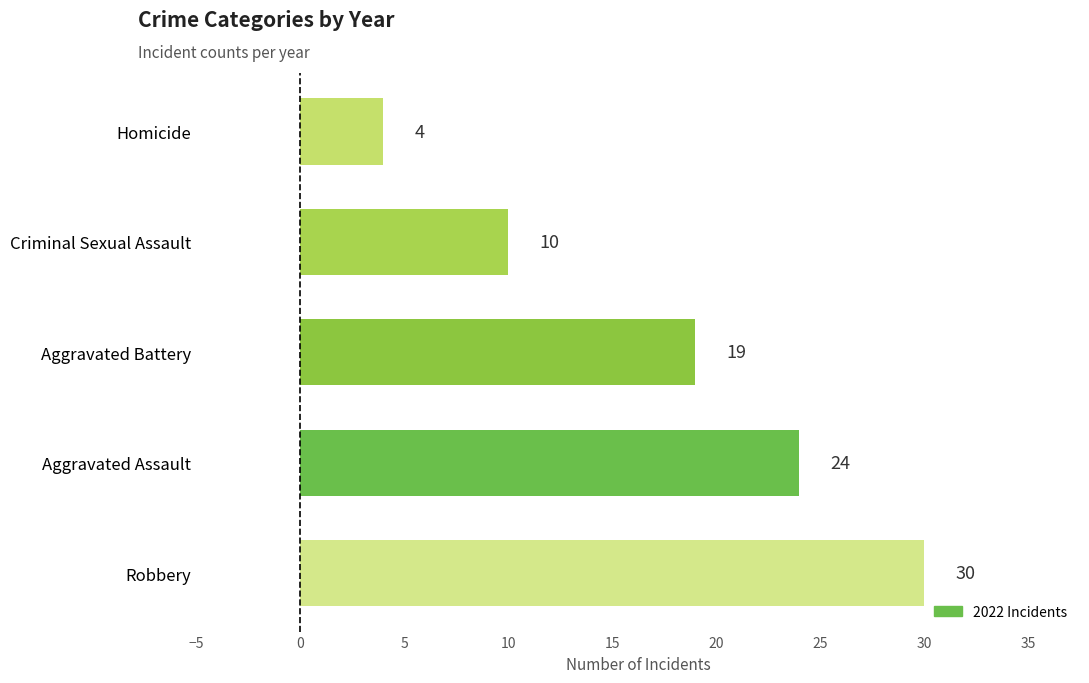

True or false: the data shows 24 at Aggravated Assault.

True